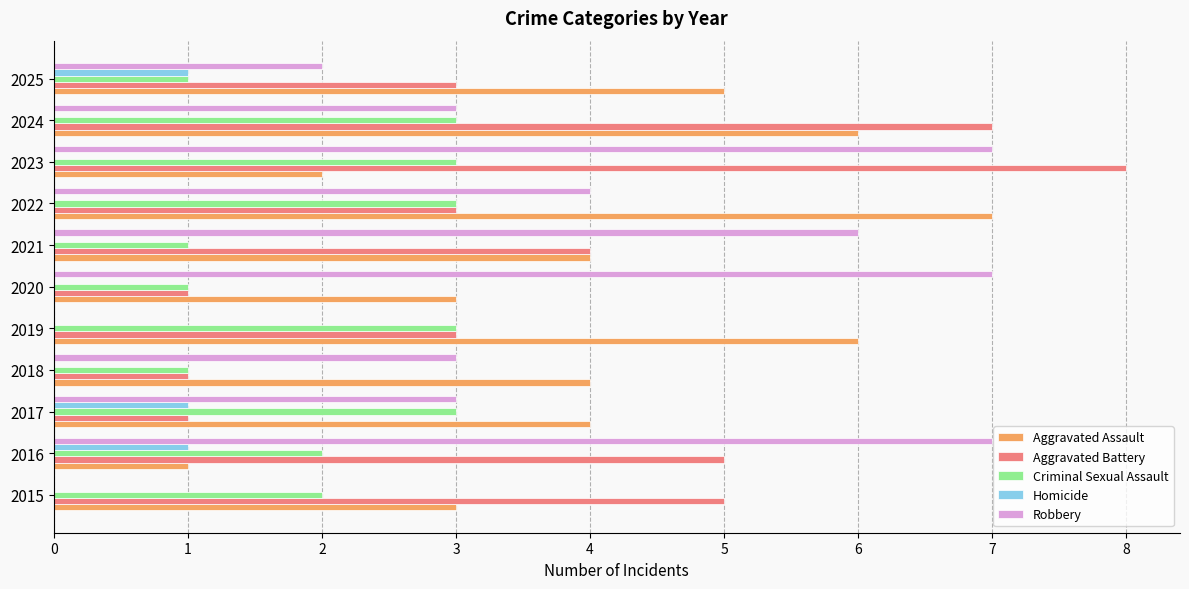

What is the sum of the Aggravated Battery values at 2024 and 2019?

10